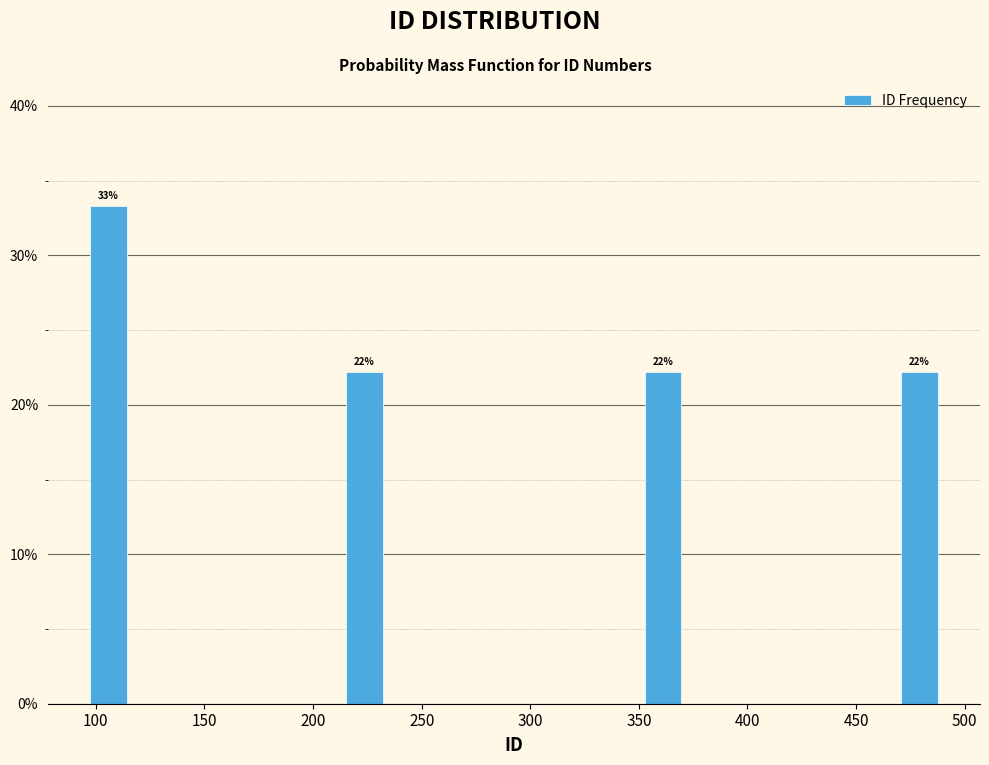

Around what value on the x-axis is the tallest bar? Give the approximate position of its centre, as read against the axis.

105